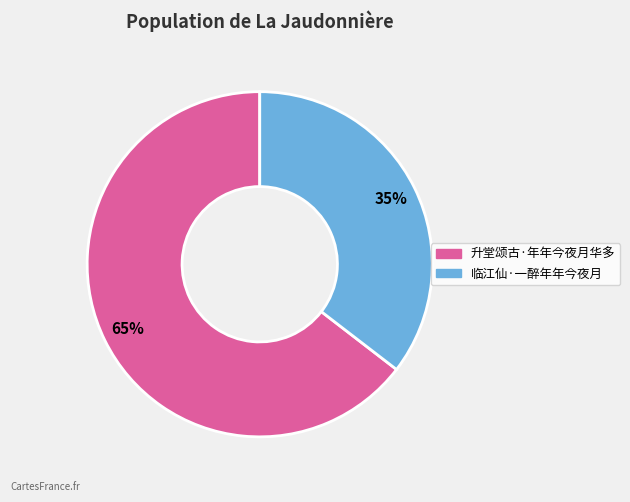

Is it true that 临江仙·一醉年年今夜月 is 49% of the pie?

False